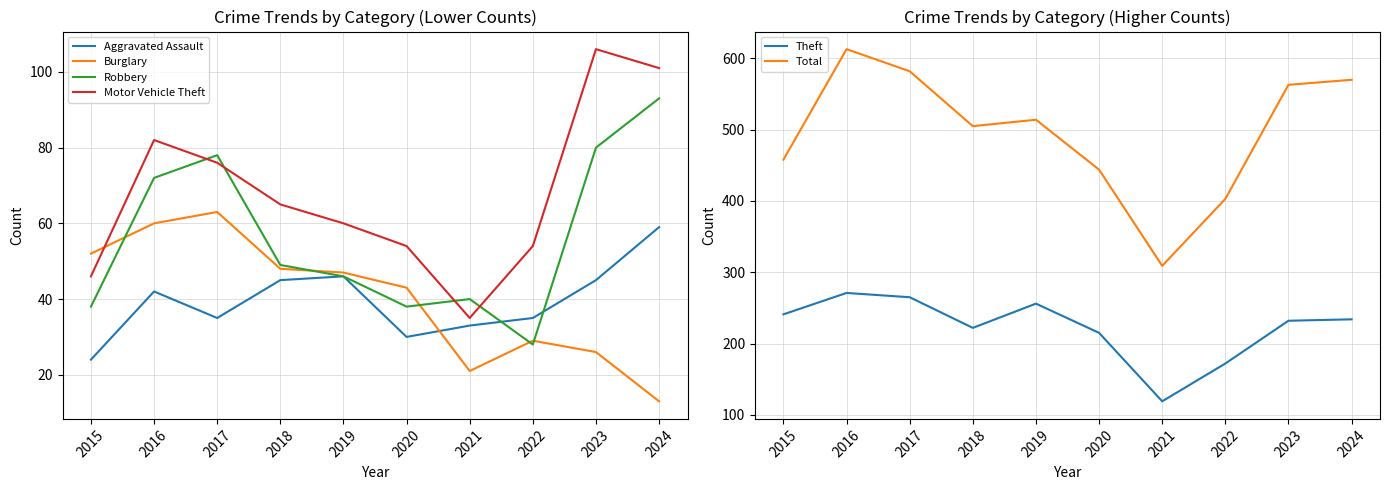

How many data points in Total are above 514?

4